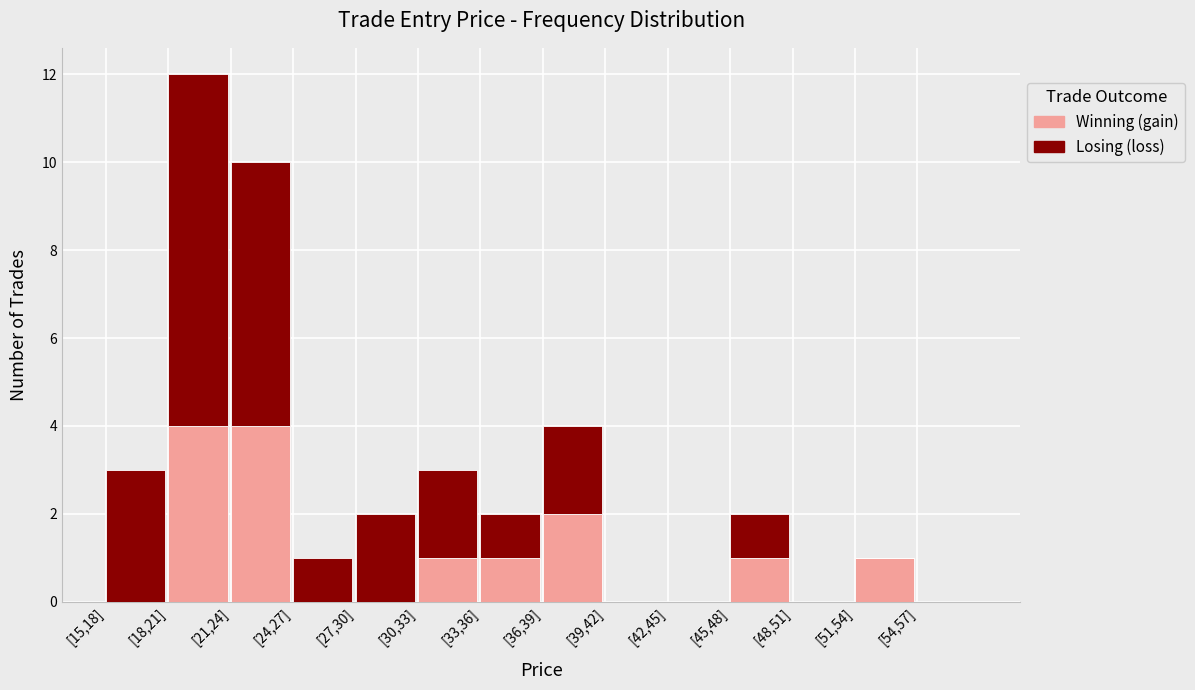

Reading right to left, what are the values for Winning (gain)?

[54,57]=0	[51,54]=1	[48,51]=0	[45,48]=1	[42,45]=0	[39,42]=0	[36,39]=2	[33,36]=1	[30,33]=1	[27,30]=0	[24,27]=0	[21,24]=4	[18,21]=4	[15,18]=0